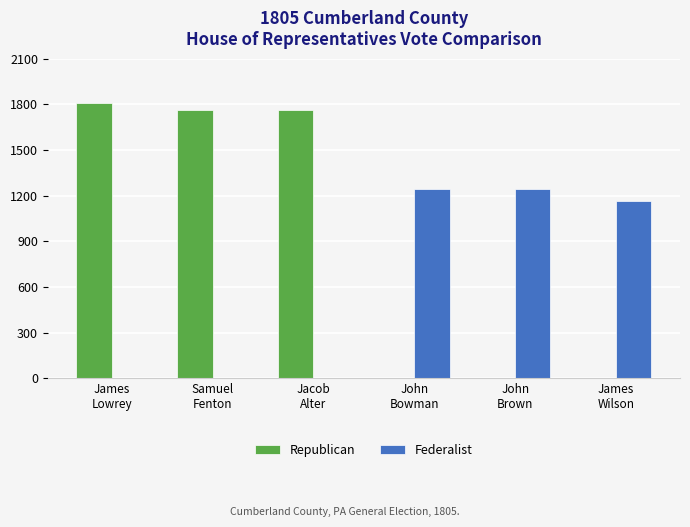

Is it true that Federalist equals 0 at Jacob
Alter?

True